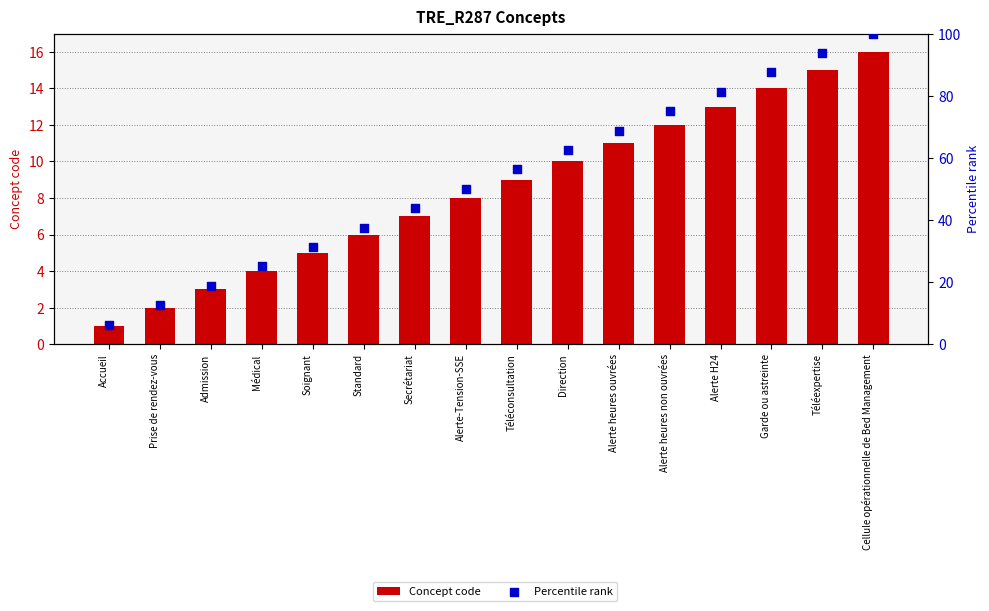

What is the total value across all series at Cellule opérationnelle de Bed Management?

116.0